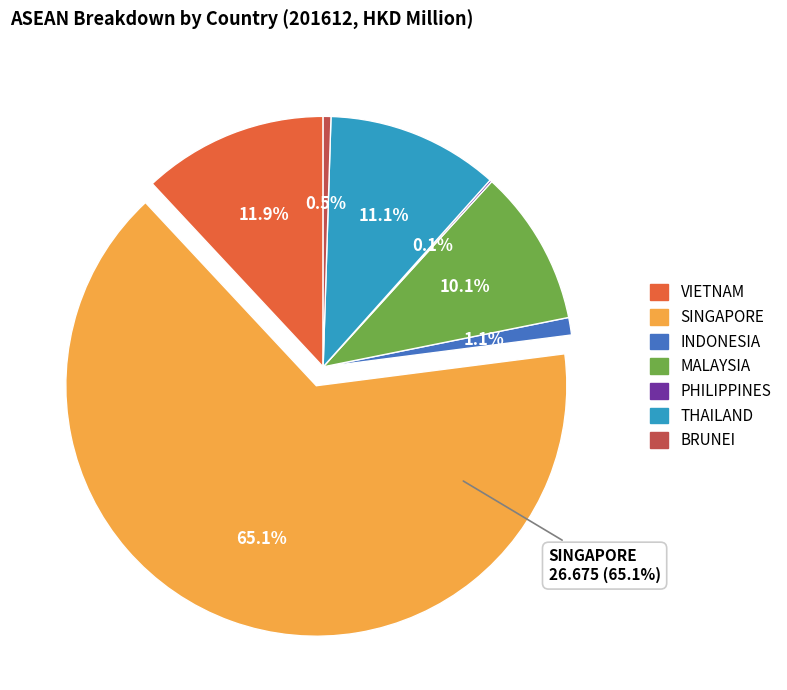

Count the number of slices in the pie.

7